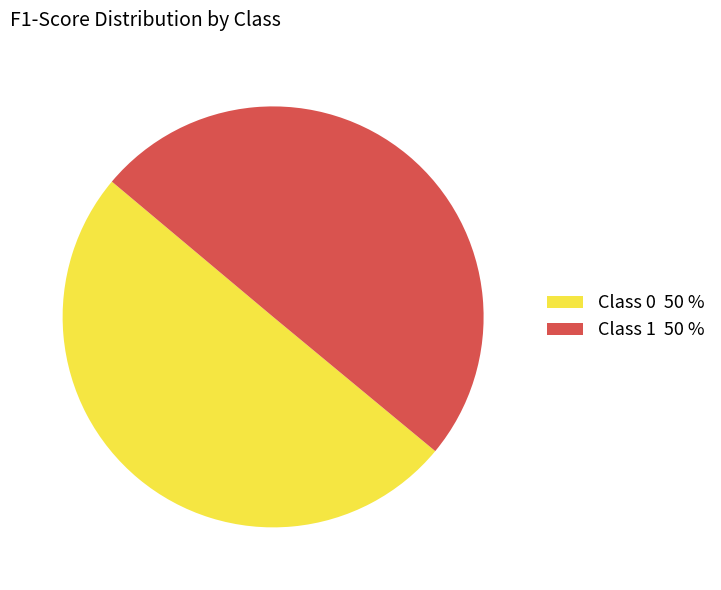

The Class 1 50 % slice represents 62% of the pie. True or false?

False